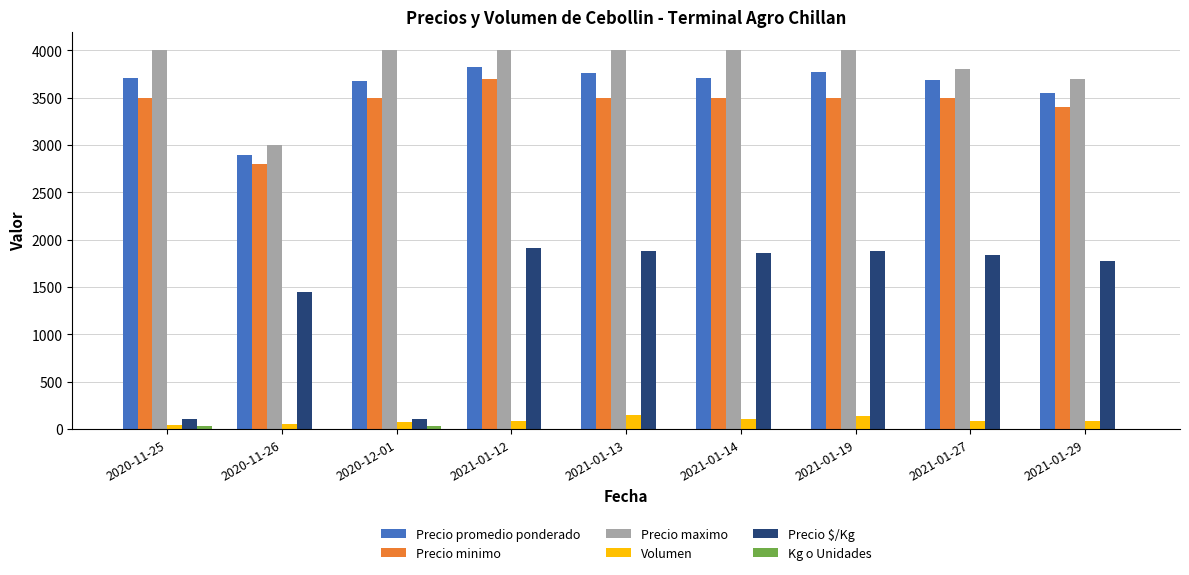

What is the sum of the Precio $/Kg values at 2021-01-29 and 2020-12-01?

1877